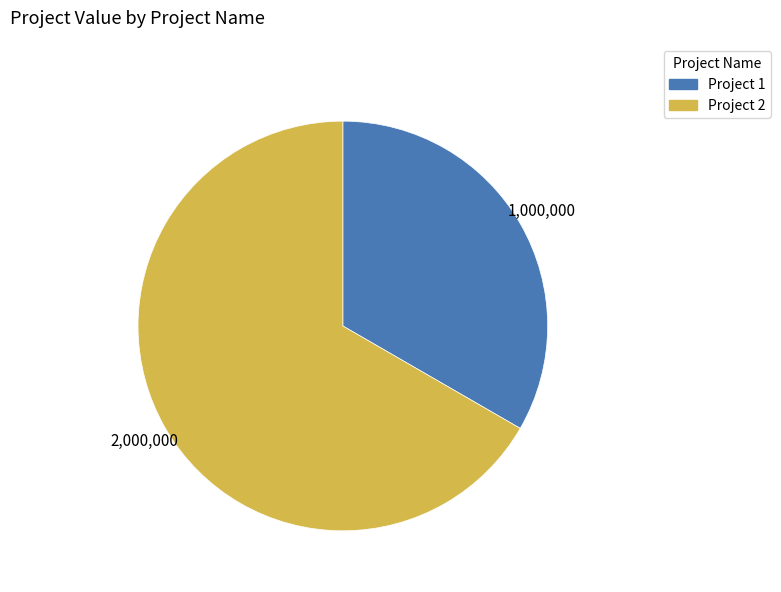

Count the number of slices in the pie.

2